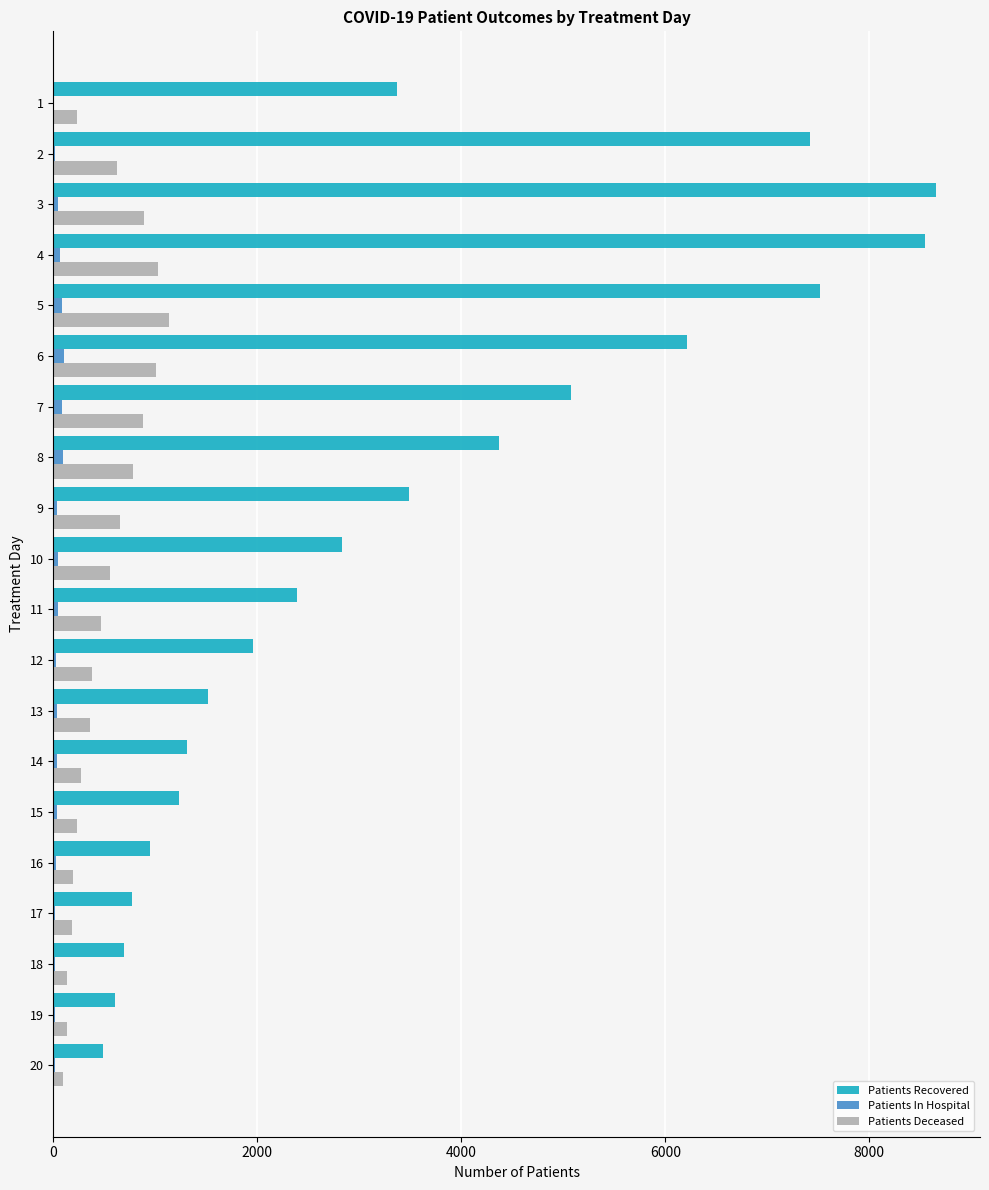

The value of Patients Recovered at 17 is 774. True or false?

True